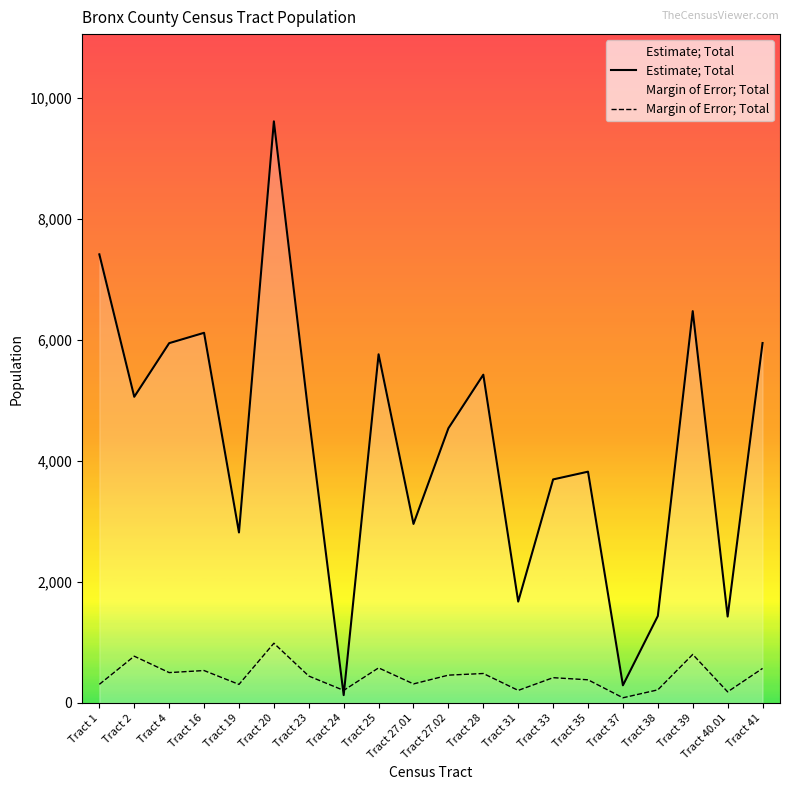

What is the difference between the maximum and minimum values in the Estimate; Total series?

9478